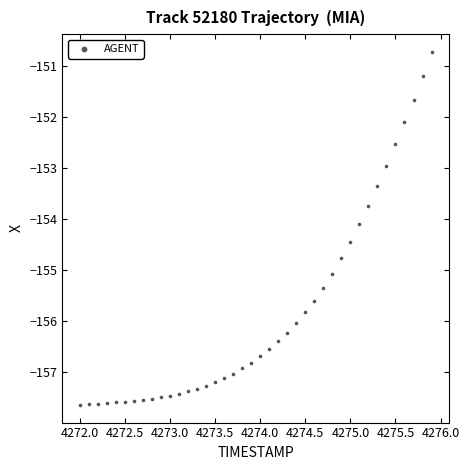

What Y value in the scatter plot is closest to -154?

-154.1